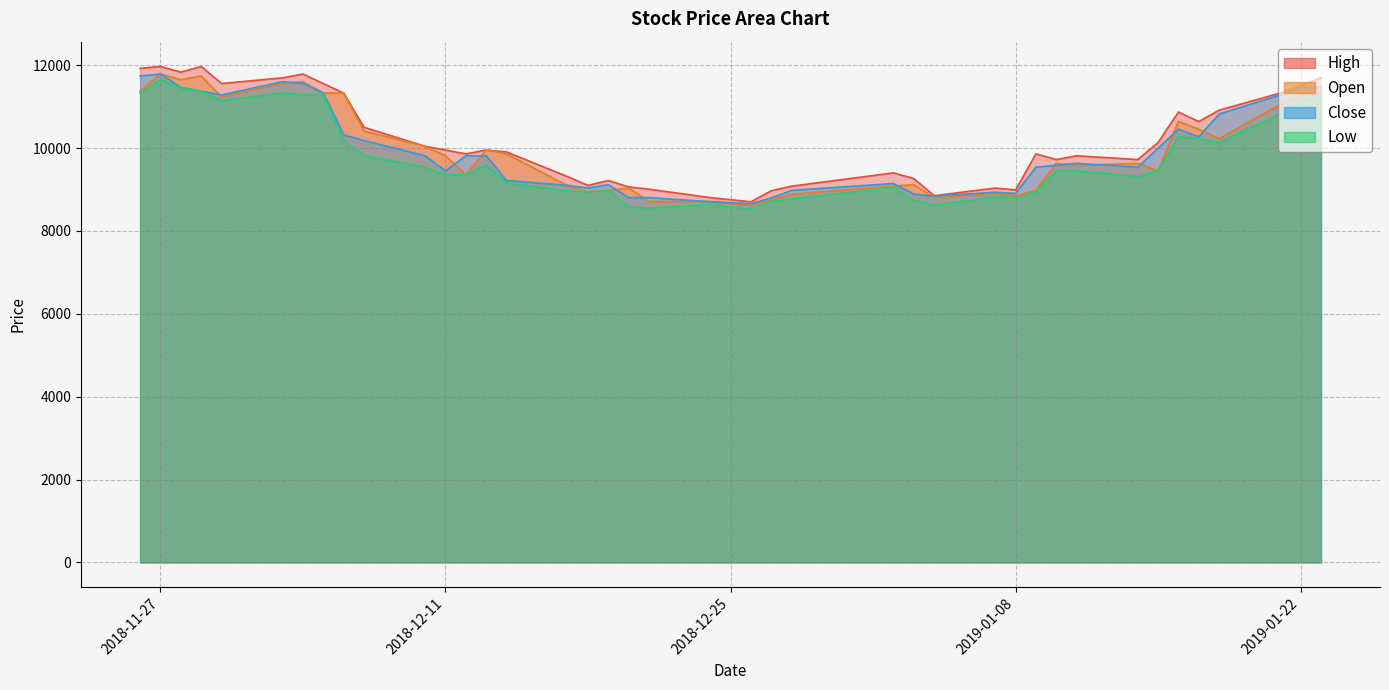

At which label does Low reach its peak?

2018-11-27